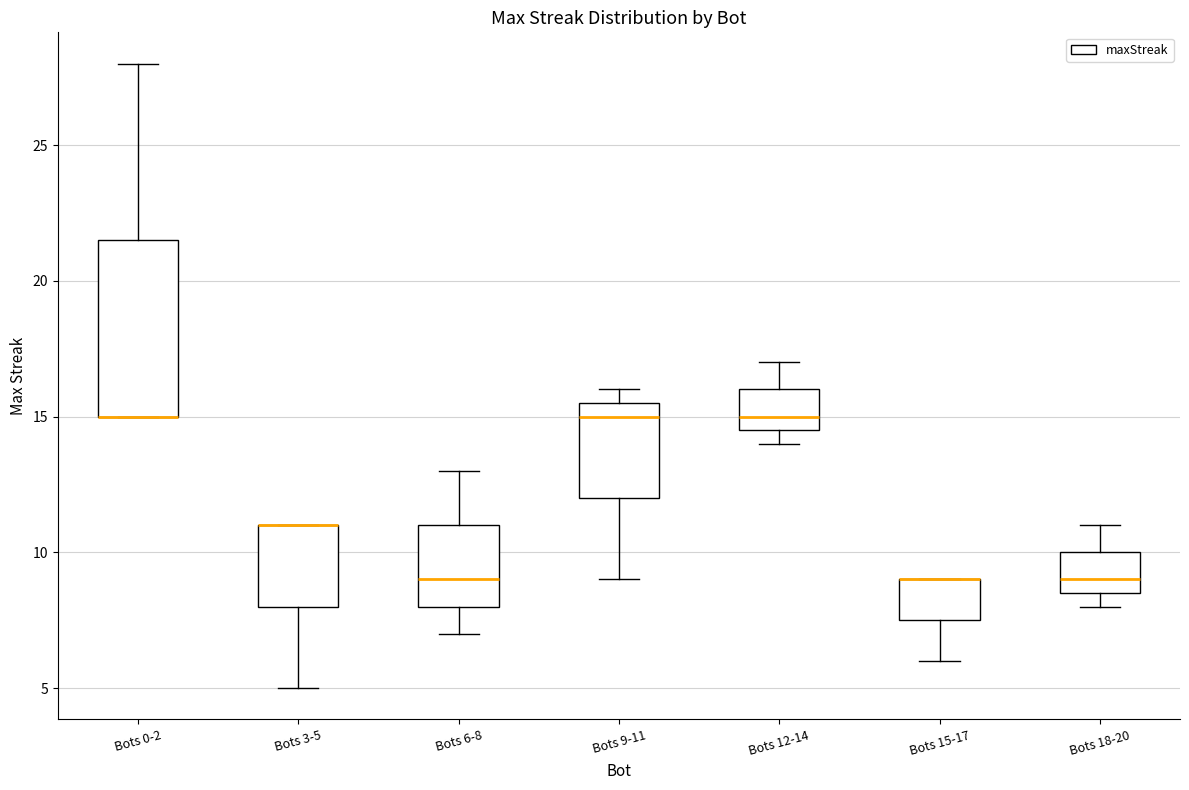

Reading left to right, transcribe this box plot: for each box, give where its median line is, the range the box spans, and where its two whiskers end, as read against the y-axis. The values are not printed on the chart, so give them approximately, as read against the axis.

Bots 0-2: median 15.0 (drawn on the box's lower edge), box 15.0 to 21.5, whiskers 15.0 to 28.0
Bots 3-5: median 11.0 (drawn on the box's upper edge), box 8.0 to 11.0, whiskers 5.0 to 11.0
Bots 6-8: median 9.0, box 8.0 to 11.0, whiskers 7.0 to 13.0
Bots 9-11: median 15.0, box 12.0 to 15.5, whiskers 9.0 to 16.0
Bots 12-14: median 15.0, box 14.5 to 16.0, whiskers 14.0 to 17.0
Bots 15-17: median 9.0 (drawn on the box's upper edge), box 7.5 to 9.0, whiskers 6.0 to 9.0
Bots 18-20: median 9.0, box 8.5 to 10.0, whiskers 8.0 to 11.0